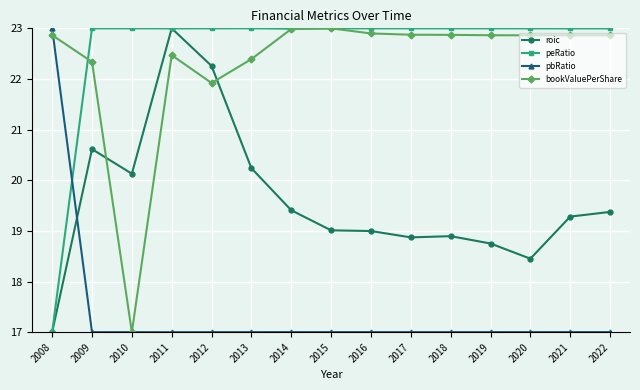

The value of pbRatio at 2008 is 23.0. True or false?

True